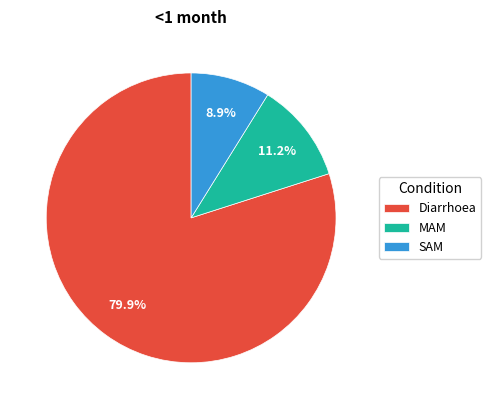

What percentage is the MAM slice, to the nearest percent?

11%